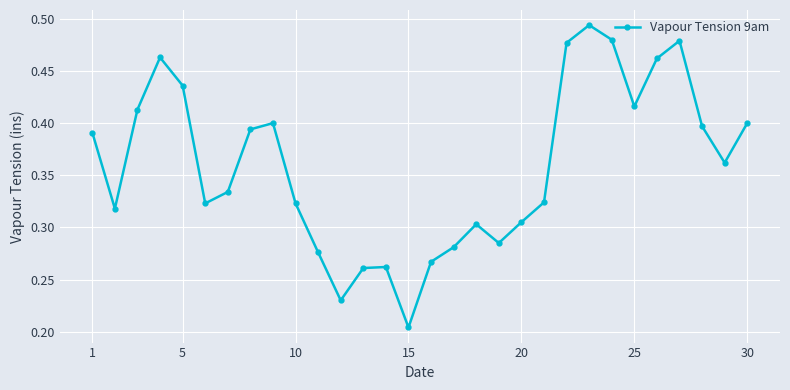

Is this an area chart (filled region under the line)?

No